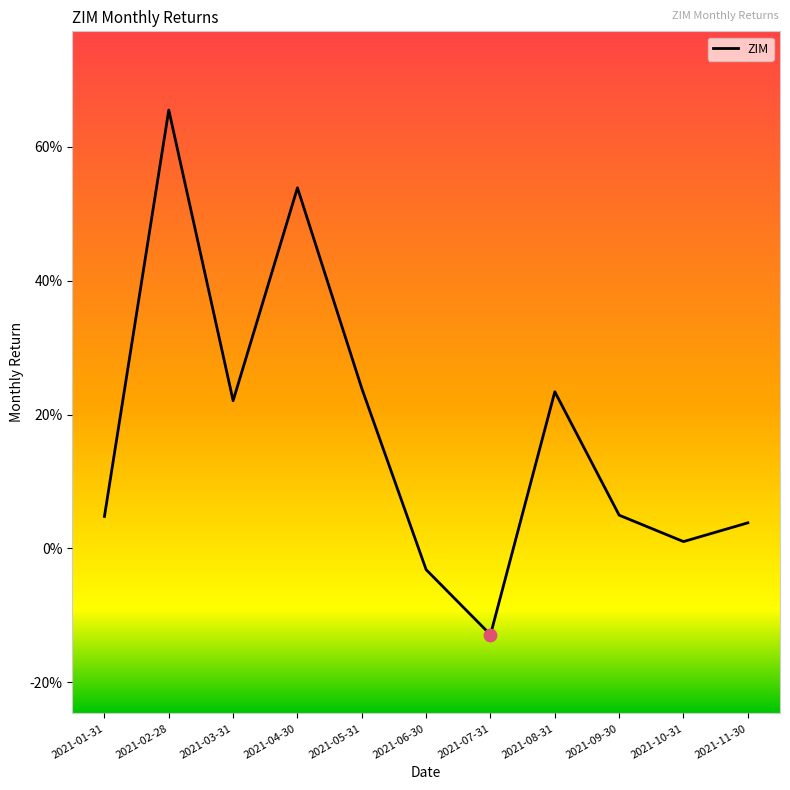

Between 2021-07-31 and 2021-09-30, which is larger?

2021-09-30